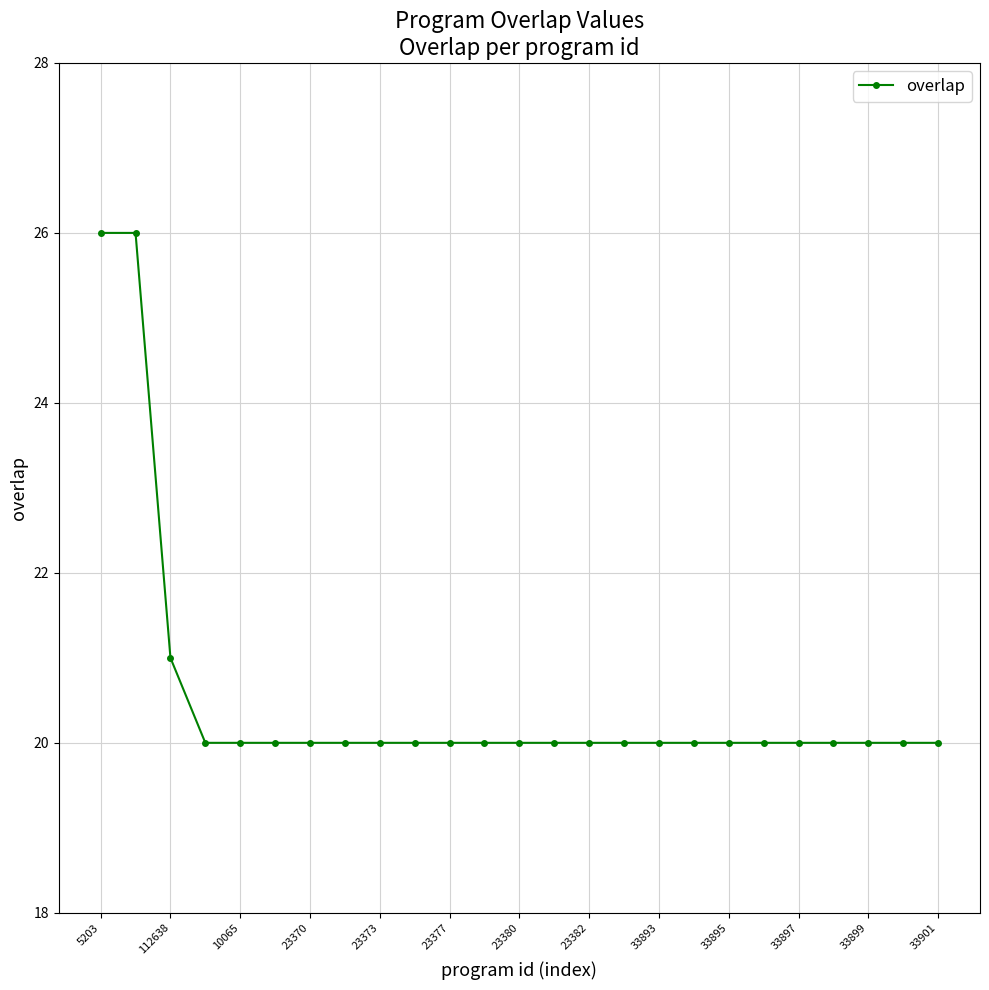

What is the value of the 1st point from the left?

26